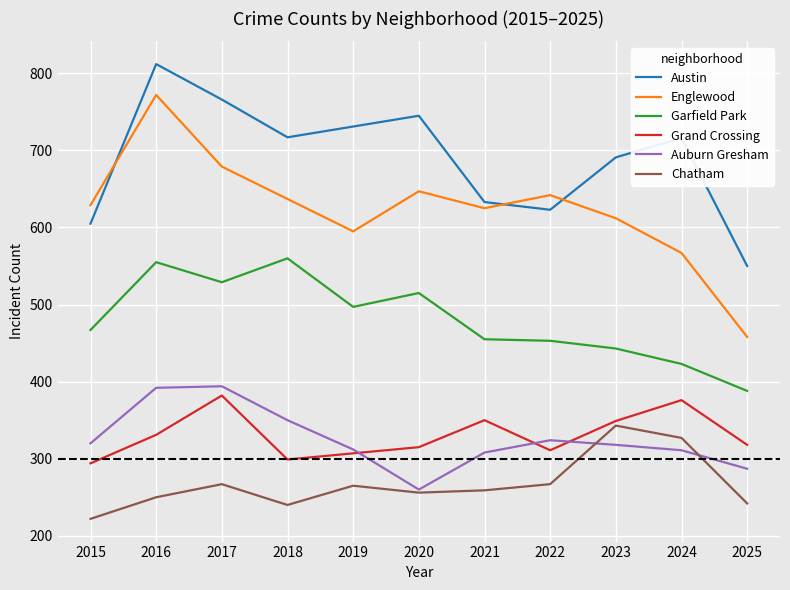

What is the maximum value shown in the chart?

812